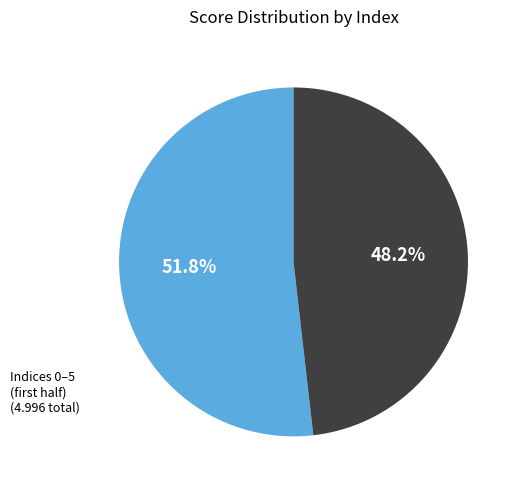

Is there a majority slice in this chart?

Yes